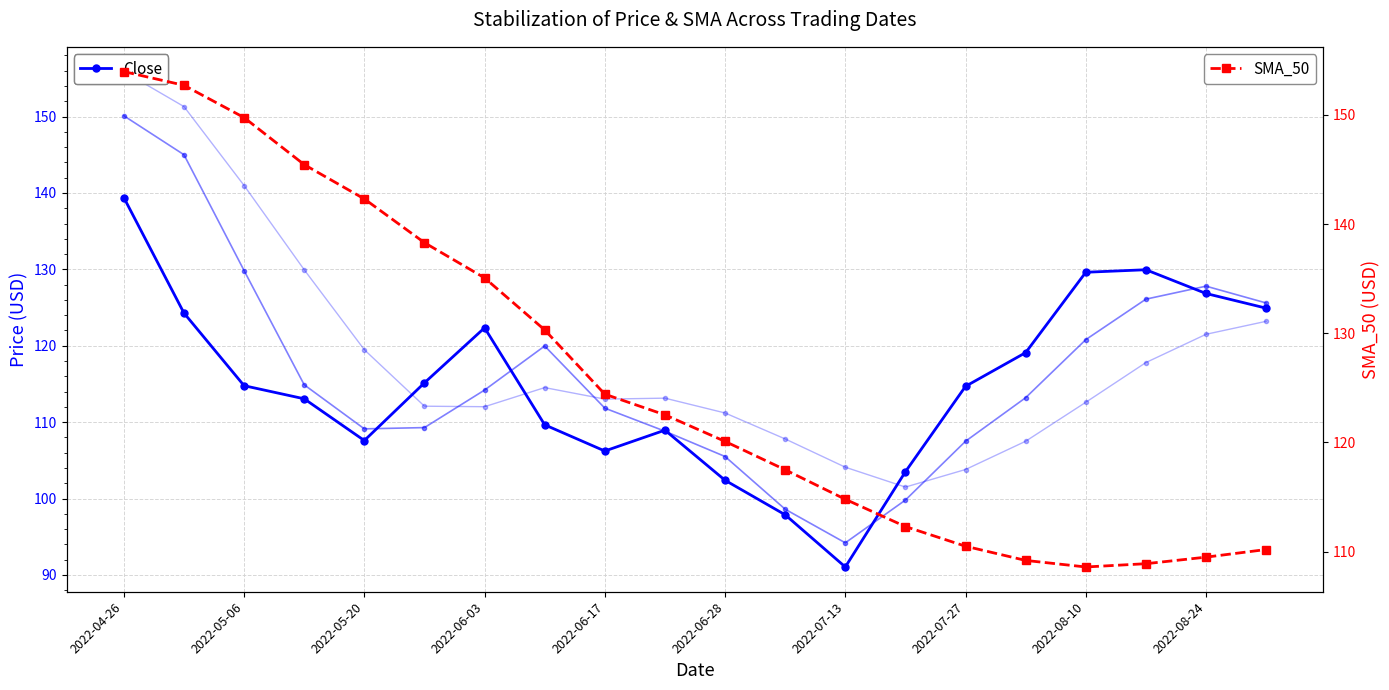

The SMA_10 series shows 126.1 at 17. True or false?

True